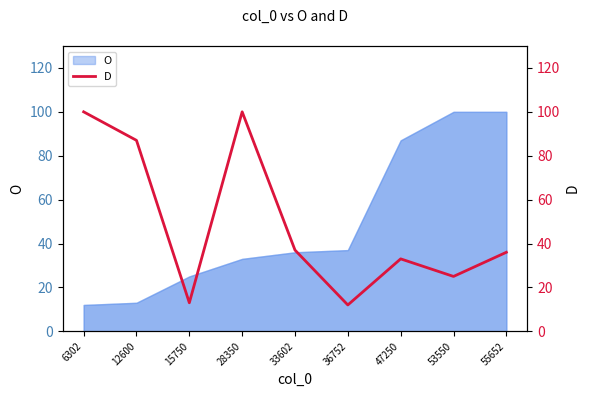

What value does the data have at 53550?

25